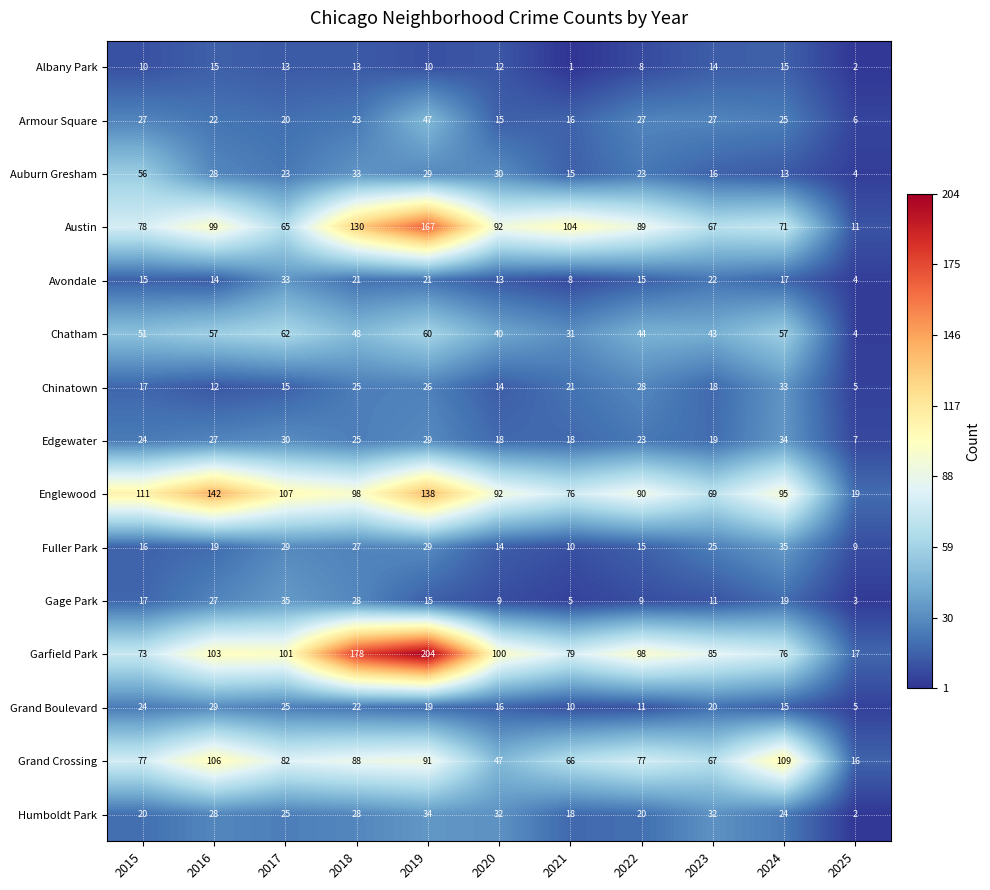

At which category is the sum across all series the highest?

2019